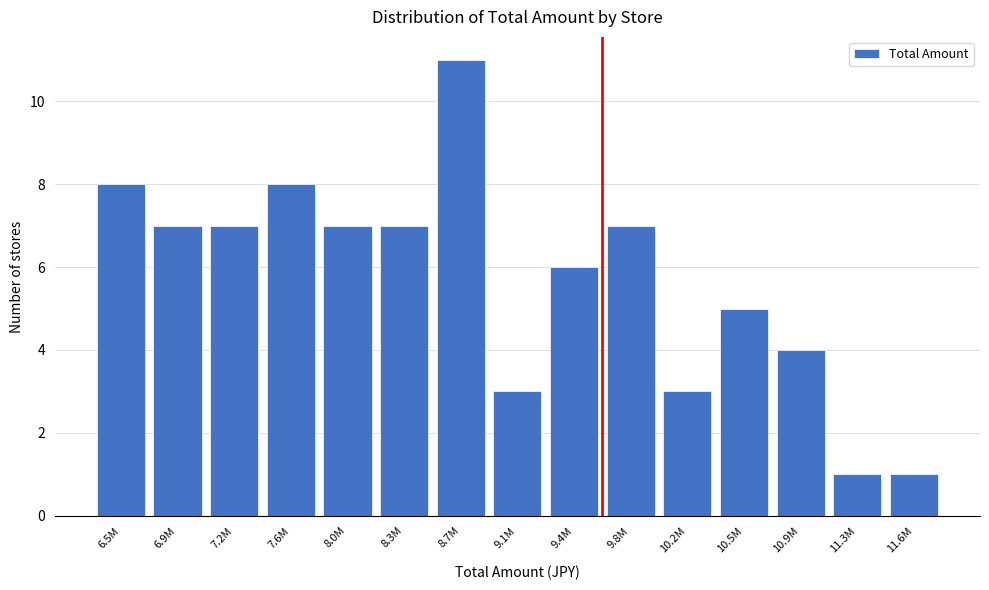

Reading left to right, what are all the values shown in this chart?

8	7	7	8	7	7	11	3	6	7	3	5	4	1	1